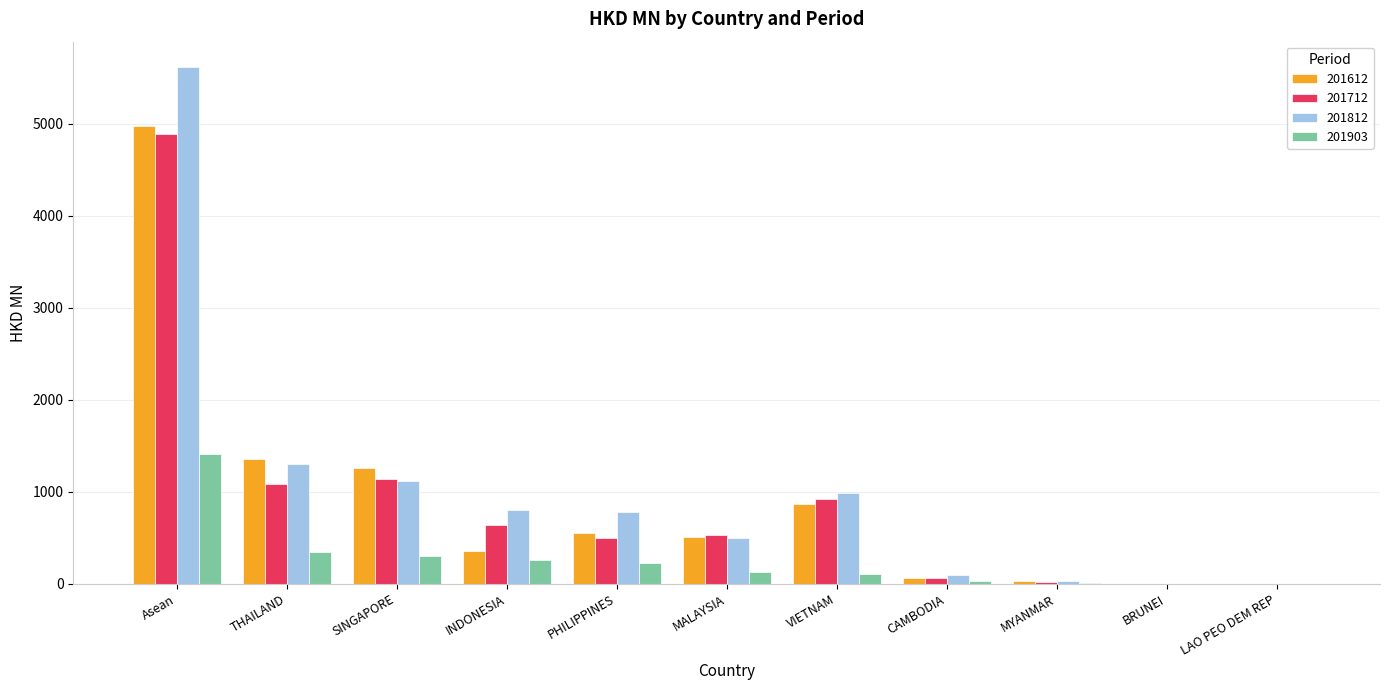

Where does the 201712 series first go above 529?

Asean